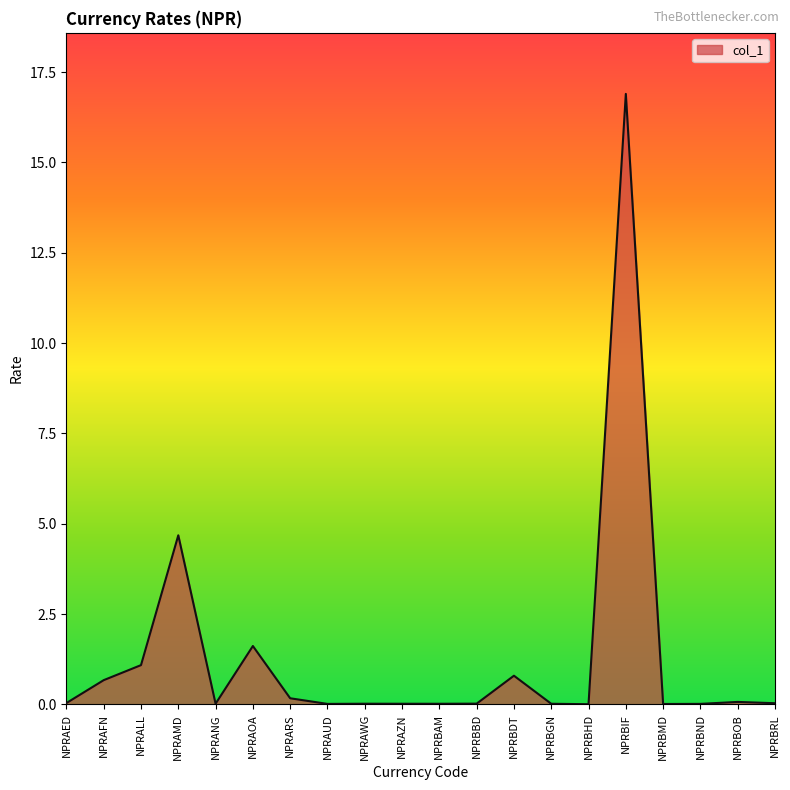

Where is the data nearest to the value 8?

NPRAMD